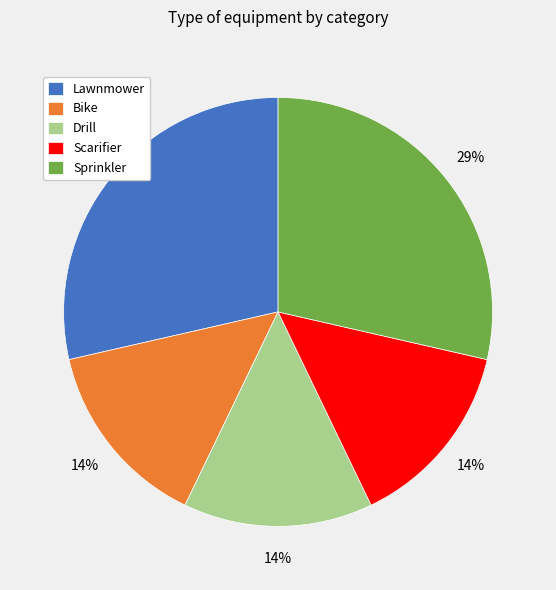

Combined, do Drill and Sprinkler account for over 50%?

No